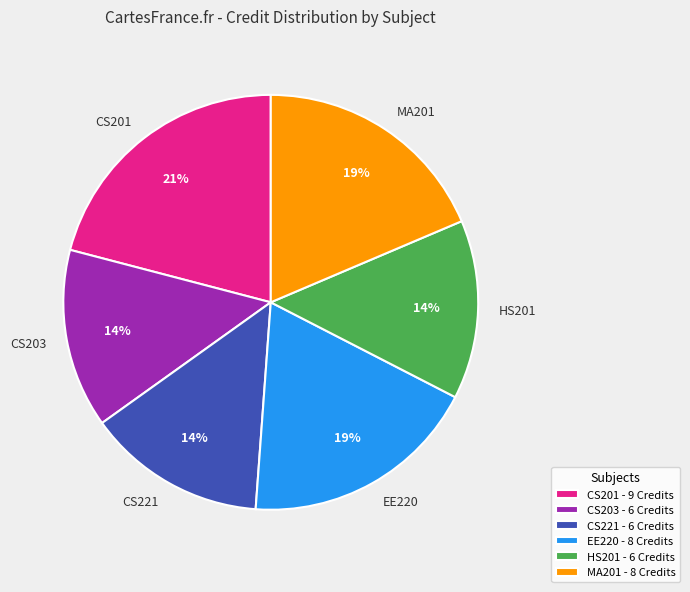

Does CS203 account for over 50% of the chart?

No